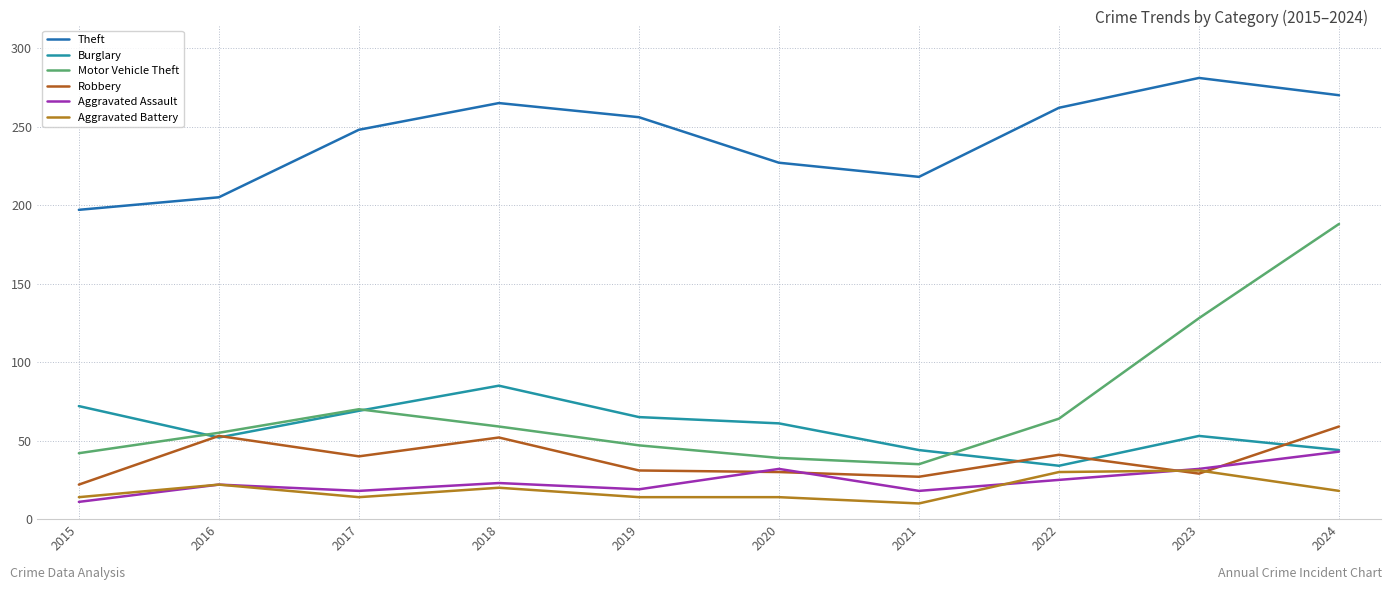

At which label does Robbery reach its minimum?

2015